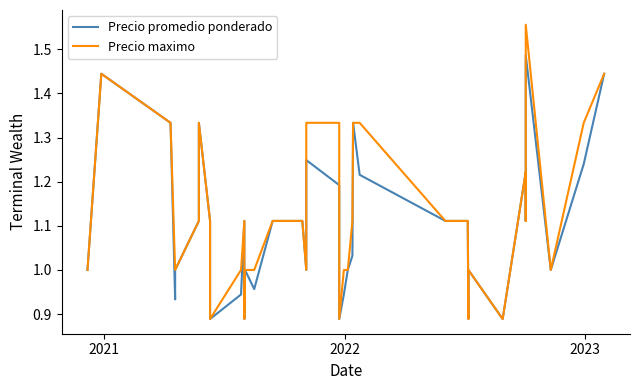

Reading left to right, list all the values displayed in this chart.

Precio promedio ponderado: 1.0	1.4	1.3	0.9	1.0	1.1	1.3	1.1	0.9	0.9	1.1	0.9	1.0	1.0	1.0	1.1	1.1	1.0	1.2	1.2	0.9	0.9	1.0	1.0	1.3	1.2	1.1	1.1	1.1	1.1	0.9	1.0	0.9	1.2	1.1	1.4	1.5	1.0	1.2	1.4
Precio maximo: 1.0	1.4	1.3	1.0	1.0	1.1	1.3	1.1	0.9	1.0	1.1	0.9	1.0	1.0	1.0	1.1	1.1	1.0	1.3	1.3	0.9	1.0	1.0	1.1	1.3	1.3	1.1	1.1	1.1	1.1	0.9	1.0	0.9	1.2	1.1	1.4	1.6	1.0	1.3	1.4